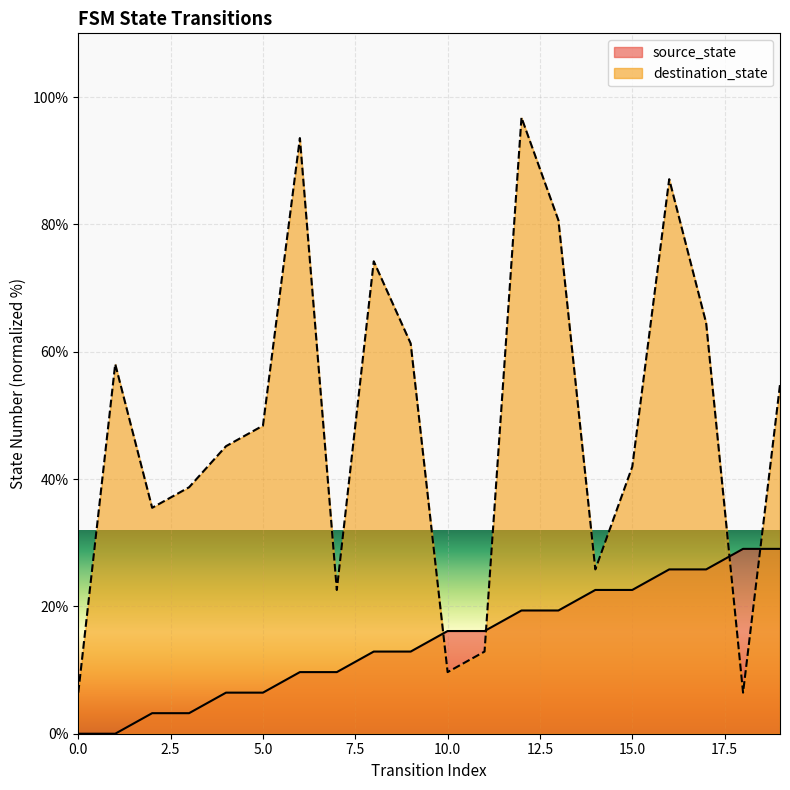

True or false: source_state has more than 1 points higher than both neighbors.

False